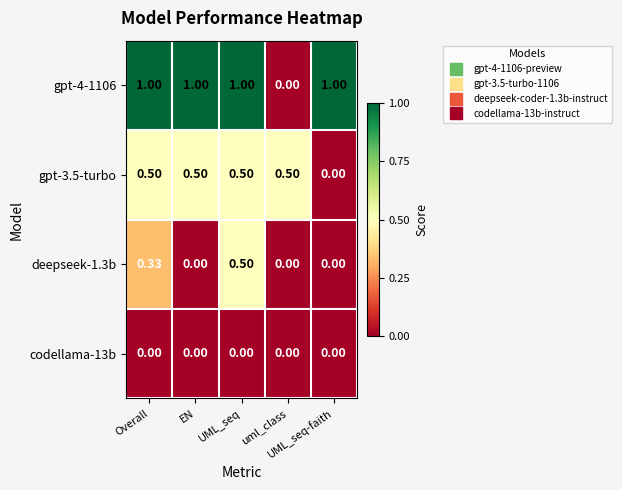

Reading left to right, list all the values displayed in this chart.

gpt-4-1106: Overall=1.0	EN=1.0	UML_seq=1.0	uml_class=0.0	UML_seq-faith=1.0
gpt-3.5-turbo: Overall=0.5	EN=0.5	UML_seq=0.5	uml_class=0.5	UML_seq-faith=0.0
deepseek-1.3b: Overall=0.3	EN=0.0	UML_seq=0.5	uml_class=0.0	UML_seq-faith=0.0
codellama-13b: Overall=0.0	EN=0.0	UML_seq=0.0	uml_class=0.0	UML_seq-faith=0.0